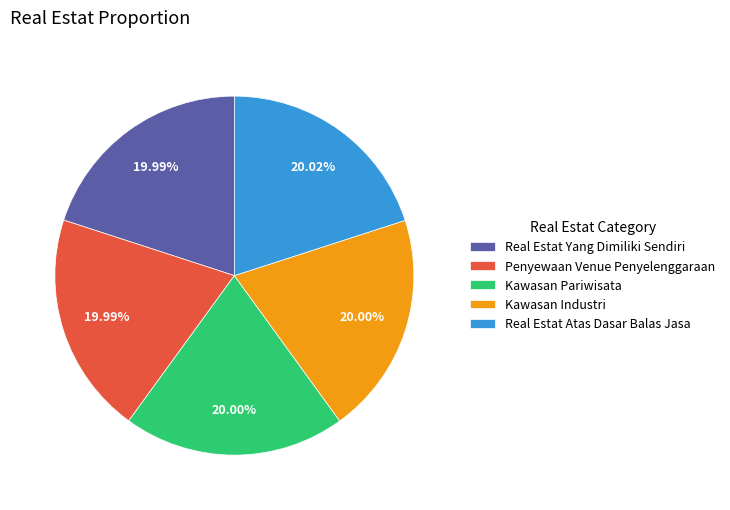

What is the ratio of the value at Real Estat Atas Dasar Balas Jasa to the value at Kawasan Industri?

1.0